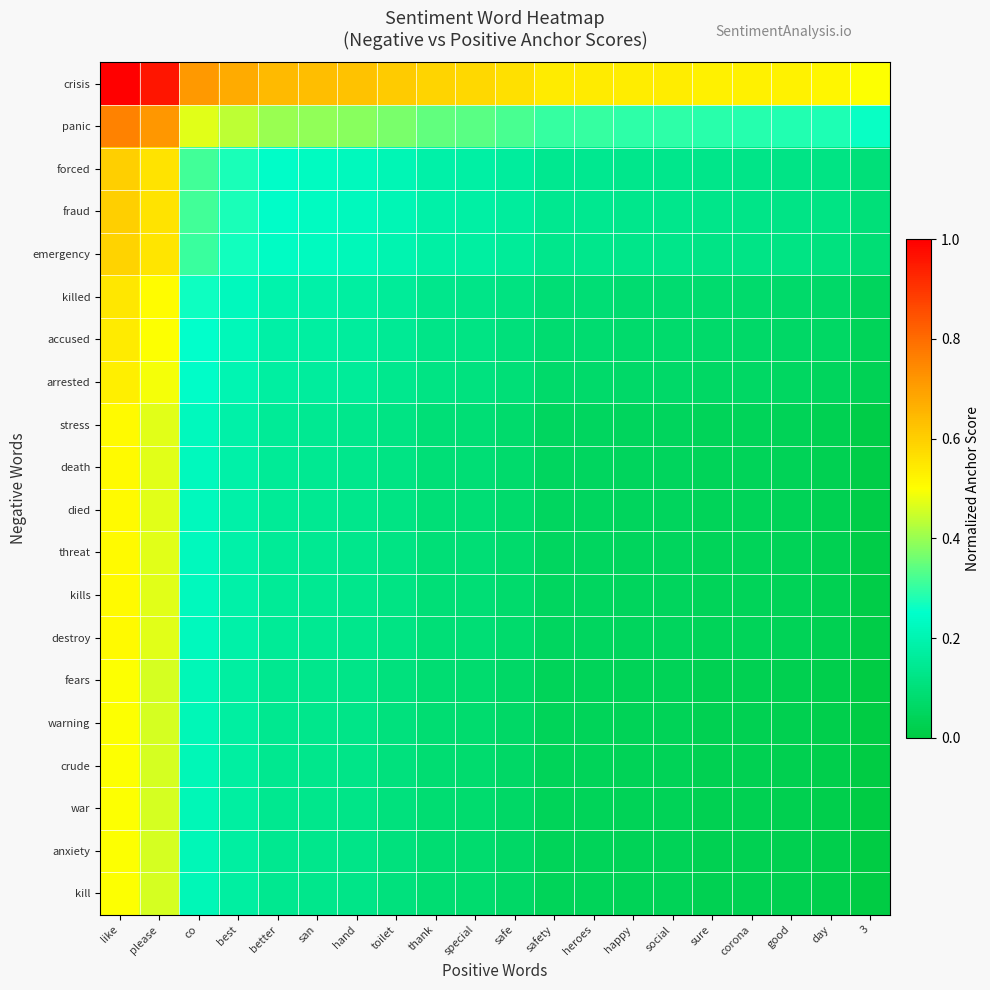

What is the difference between the highest and lowest values at co?

0.5